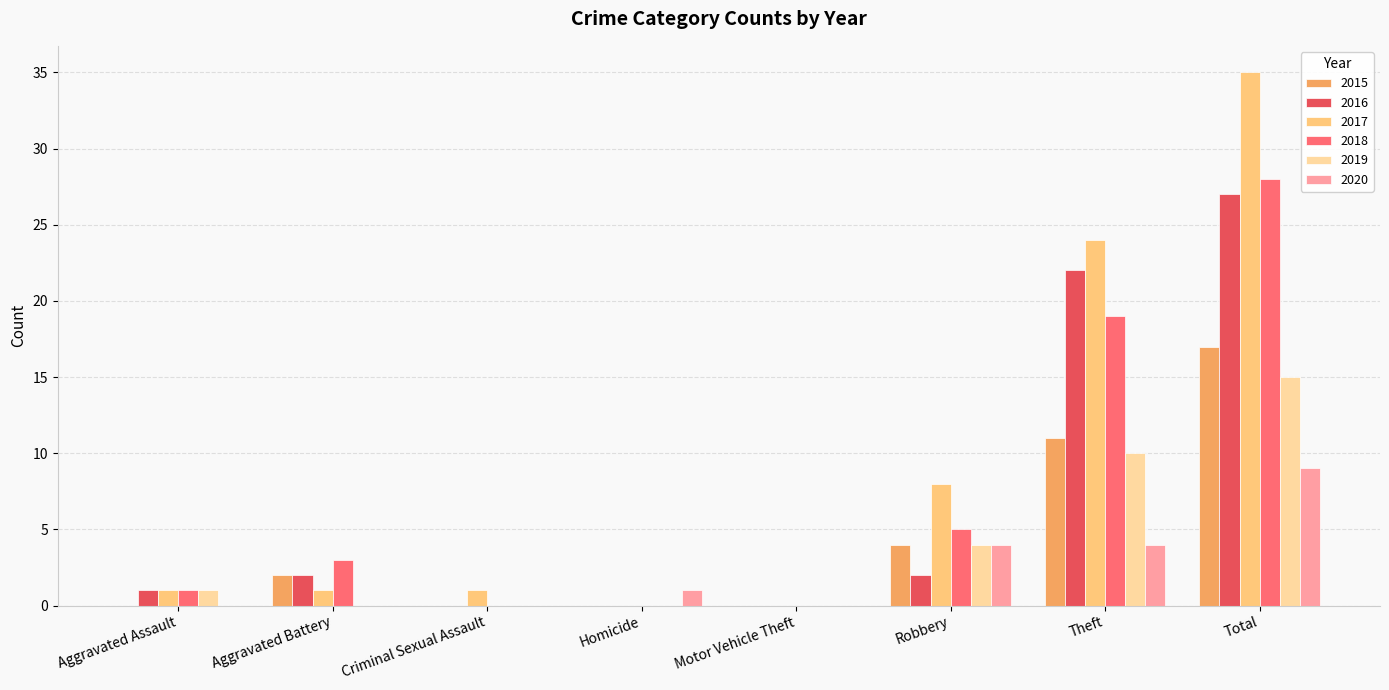

How many distinct data groups are displayed?

6